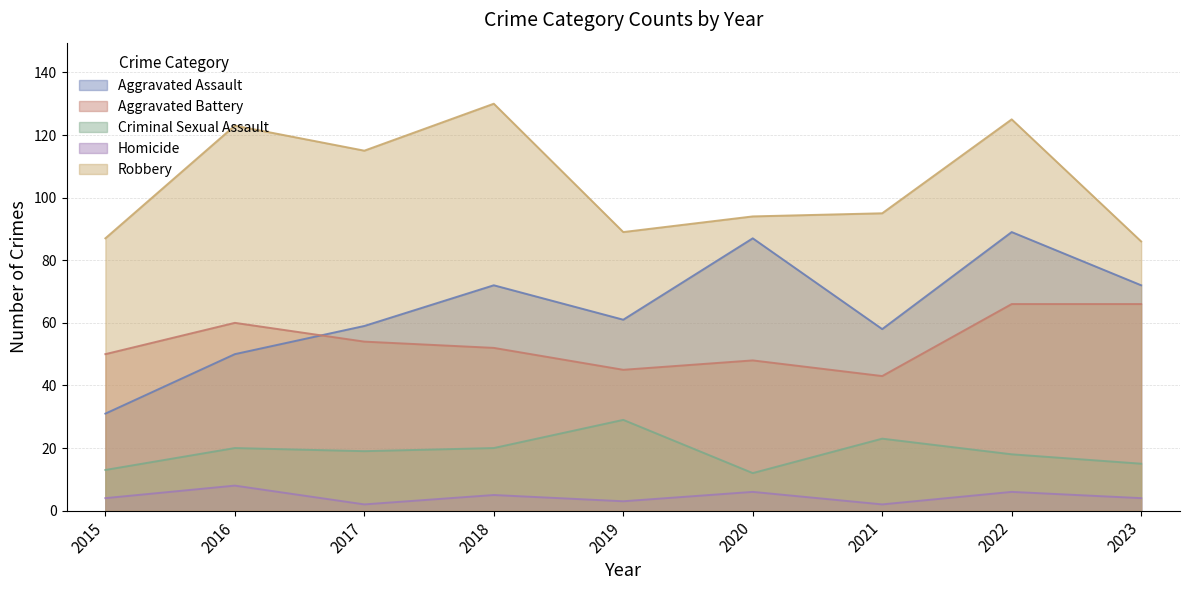

True or false: Aggravated Battery and Criminal Sexual Assault cross at least once.

False